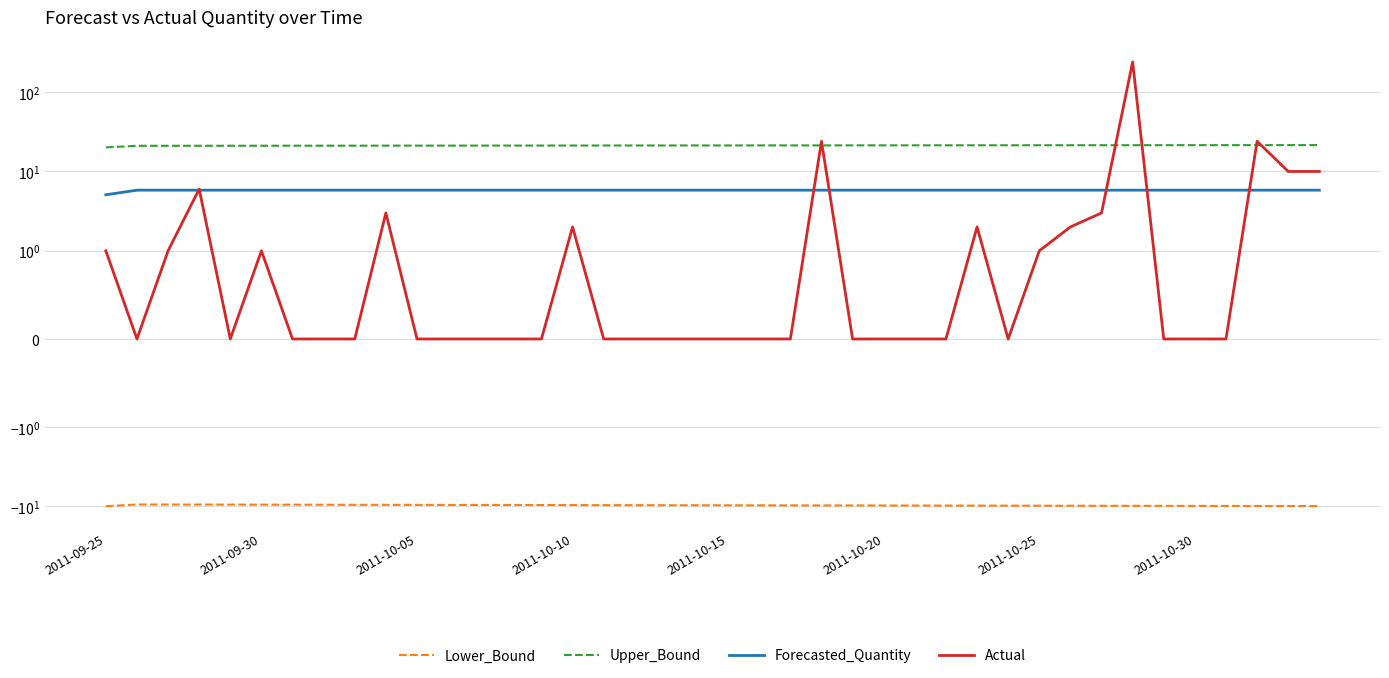

Reading right to left, transcribe all the data shown in this chart.

Lower_Bound: -9.9	-9.9	-9.9	-9.8	-9.8	-9.8	-9.8	-9.8	-9.8	-9.8	-9.8	-9.8	-9.7	-9.7	-9.7	-9.7	-9.7	-9.7	-9.7	-9.7	-9.6	-9.6	-9.6	-9.6	-9.6	-9.6	-9.6	-9.6	-9.6	-9.5	-9.5	-9.5	-9.5	-9.5	-9.5	-9.5	-9.5	-9.4	-9.4	-9.9
Upper_Bound: 21.5	21.5	21.5	21.5	21.5	21.4	21.4	21.4	21.4	21.4	21.4	21.4	21.4	21.3	21.3	21.3	21.3	21.3	21.3	21.3	21.3	21.3	21.2	21.2	21.2	21.2	21.2	21.2	21.2	21.2	21.1	21.1	21.1	21.1	21.1	21.1	21.1	21.1	21.1	20.1
Forecasted_Quantity: 5.8	5.8	5.8	5.8	5.8	5.8	5.8	5.8	5.8	5.8	5.8	5.8	5.8	5.8	5.8	5.8	5.8	5.8	5.8	5.8	5.8	5.8	5.8	5.8	5.8	5.8	5.8	5.8	5.8	5.8	5.8	5.8	5.8	5.8	5.8	5.8	5.8	5.8	5.8	5.1
Actual: 10.0	10.0	24.0	0.0	0.0	0.0	240.0	3.0	2.0	1.0	0.0	2.0	0.0	0.0	0.0	0.0	24.0	0.0	0.0	0.0	0.0	0.0	0.0	0.0	2.0	0.0	0.0	0.0	0.0	0.0	3.0	0.0	0.0	0.0	1.0	0.0	6.0	1.0	0.0	1.0